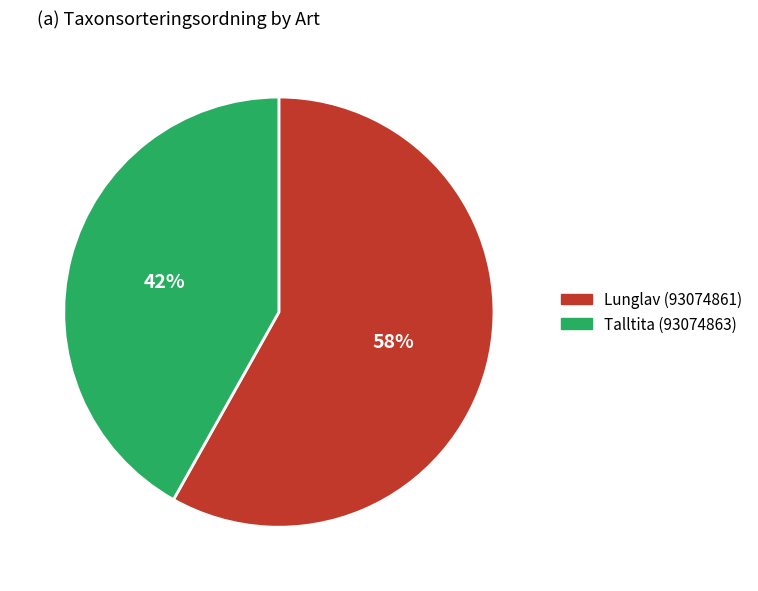

Approximately how many times larger is the value at Lunglav (93074861) compared to Talltita (93074863)?

1.4